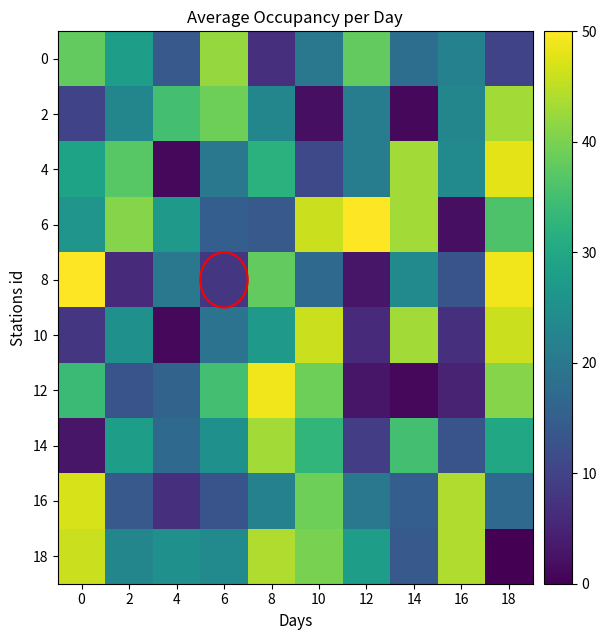

Rank the series at 2 from highest to lowest value.

6, 4, 0, 14, 10, 2, 18, 16, 12, 8